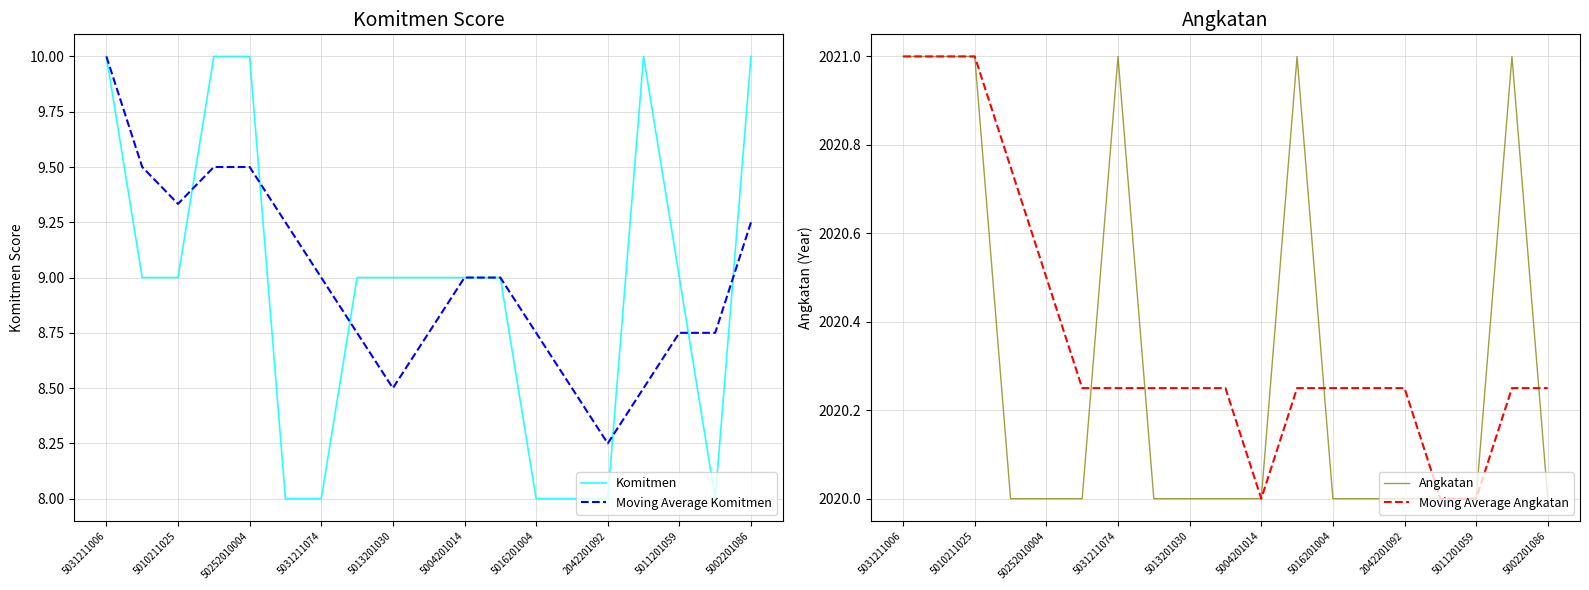

How many interior local valleys does the Moving Average Angkatan series have?

1